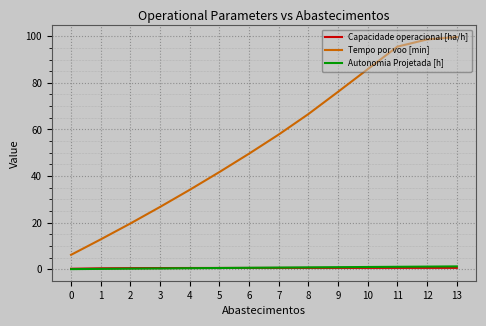

The value of Tempo por voo [min] at 13 is 99.6. True or false?

True